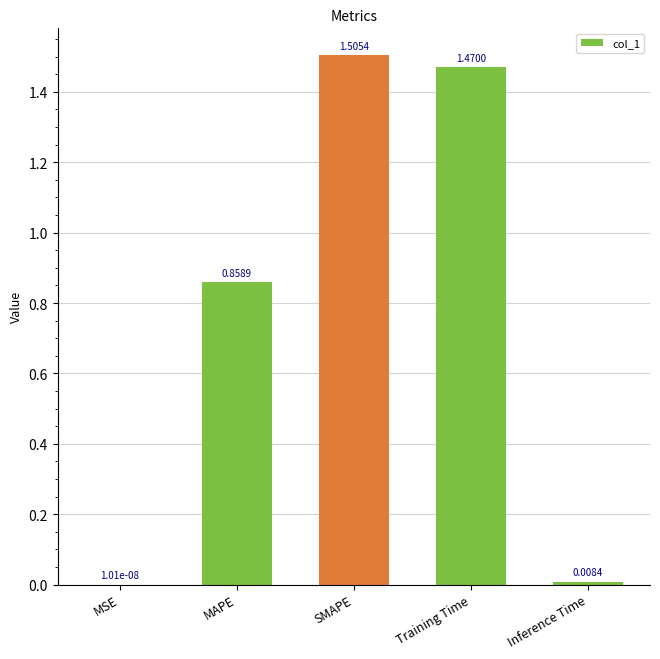

Between SMAPE and MSE, which is larger?

SMAPE